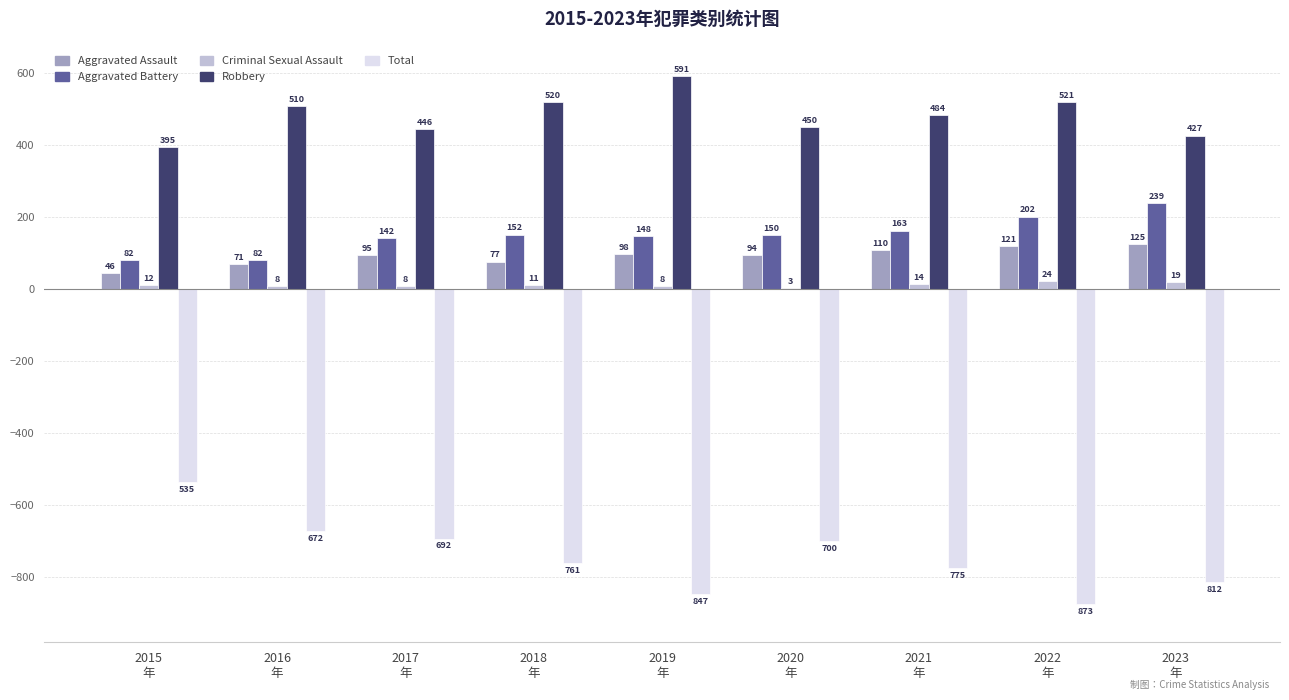

At which category is the sum across all series the highest?

2015
年